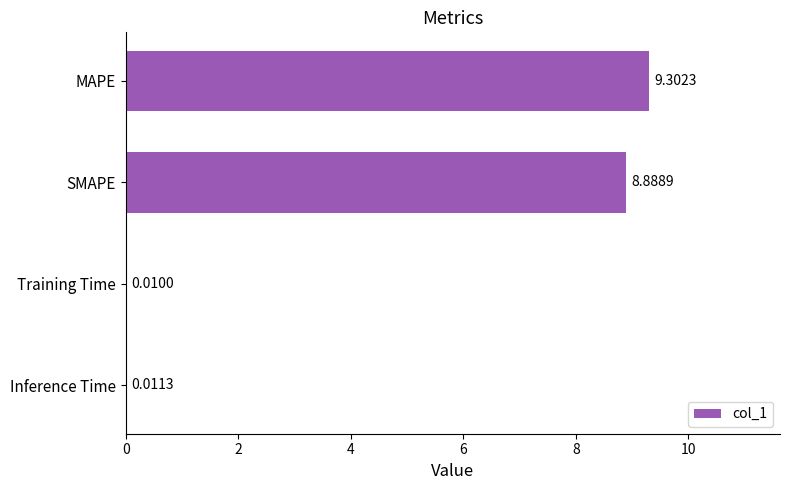

At which label is the value closest to 4?

Inference Time